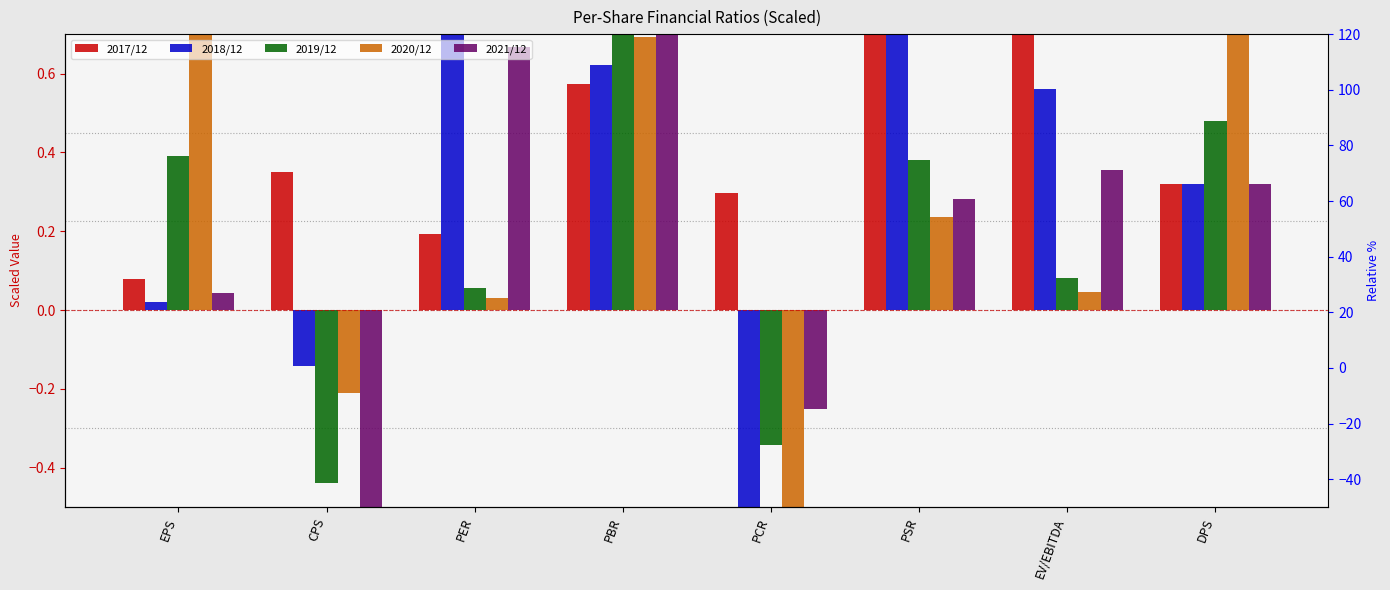

What is the total value across all series at CPS?

-1.2